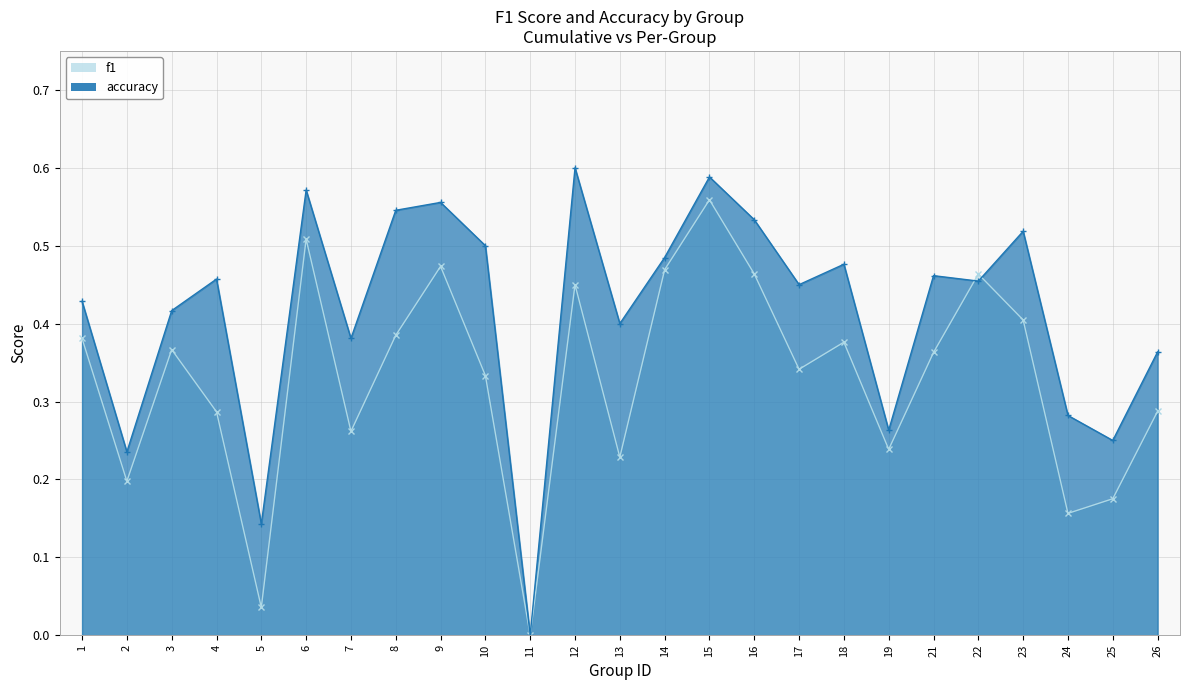

At 6, list the series in order from largest to smallest.

accuracy, f1